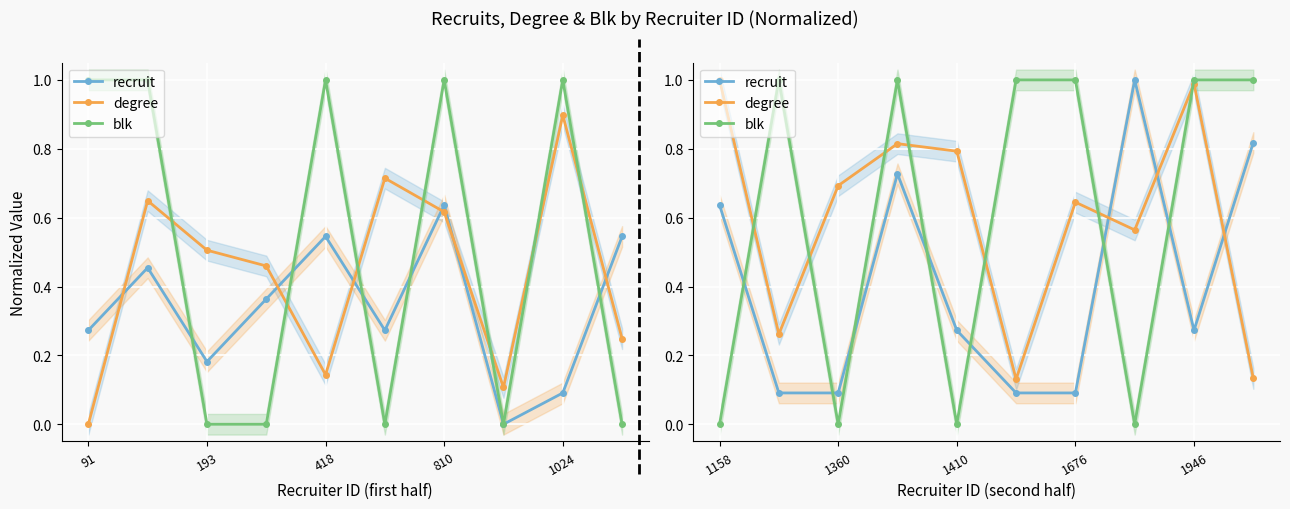

Which series has the largest total across all categories?

degree